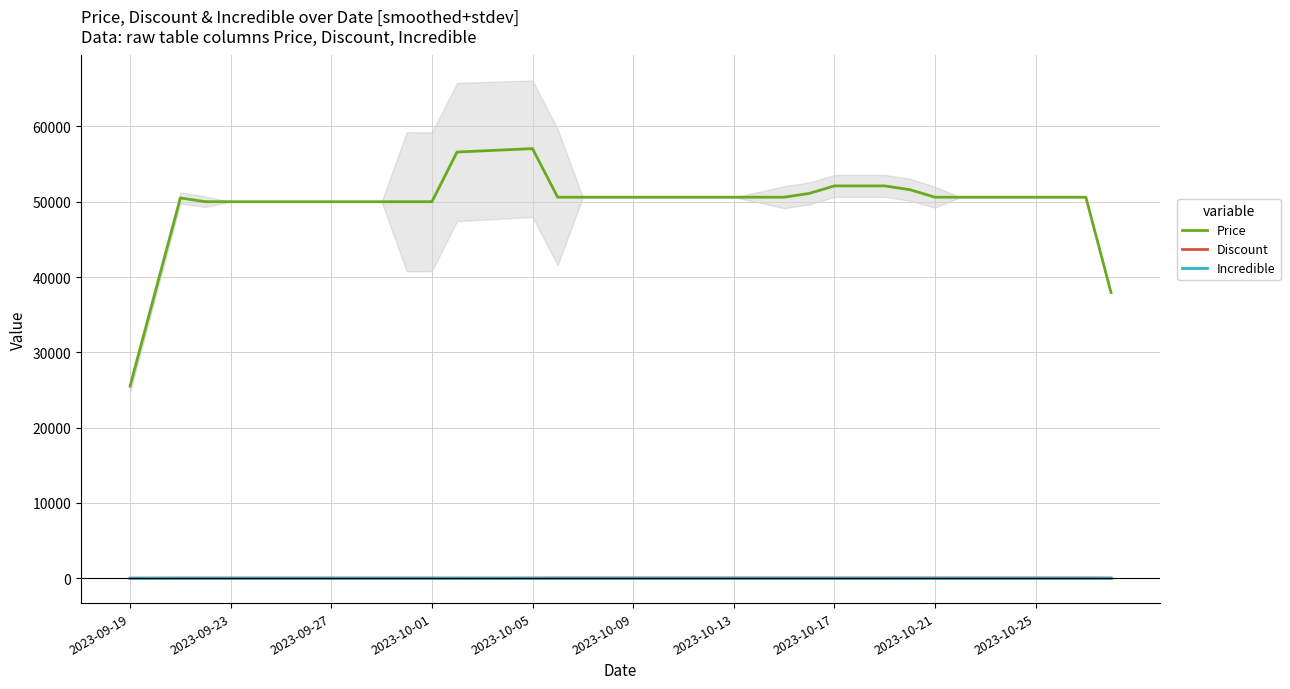

What is the lowest value of the Price series?

25500.0